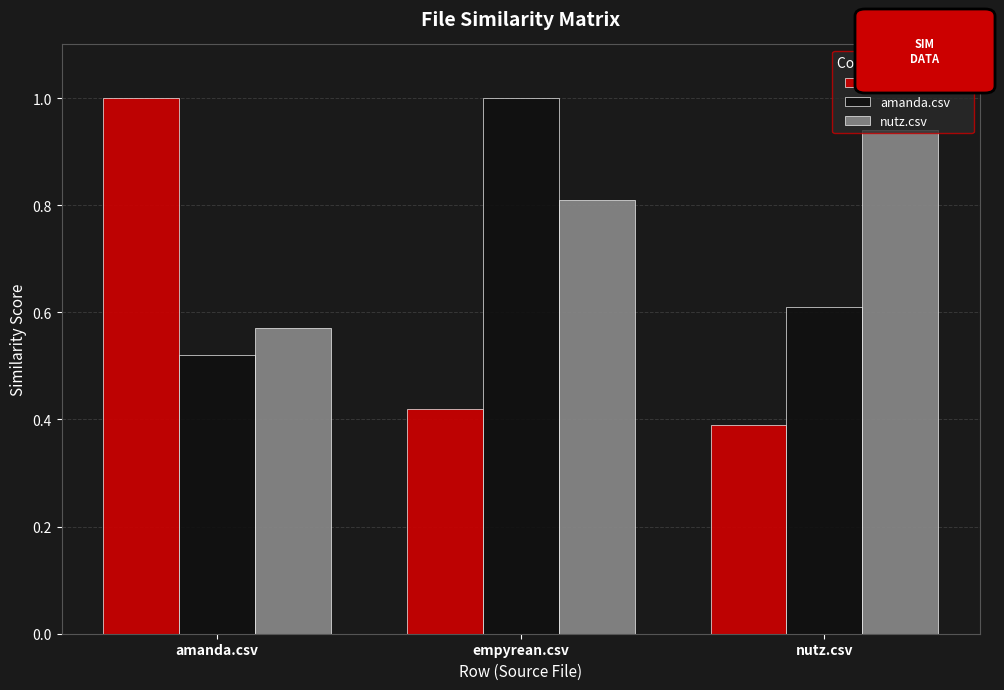

Which category has the highest value in the empyrean.csv series?

amanda.csv